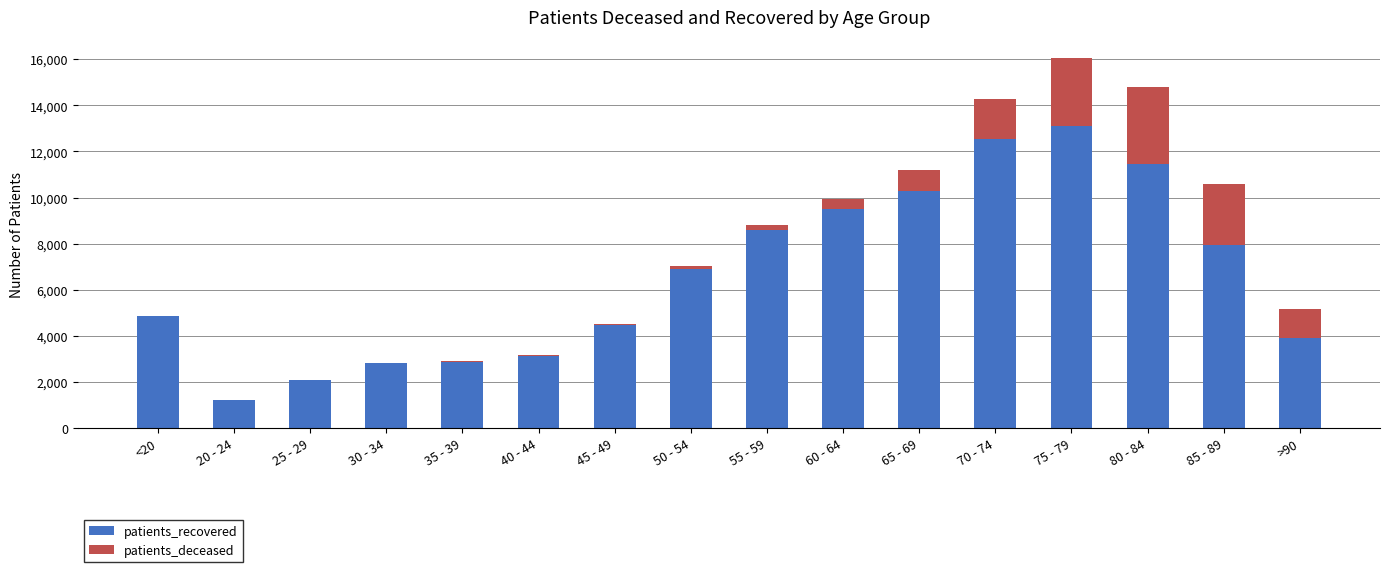

What is the highest value of the patients_recovered series?

13112